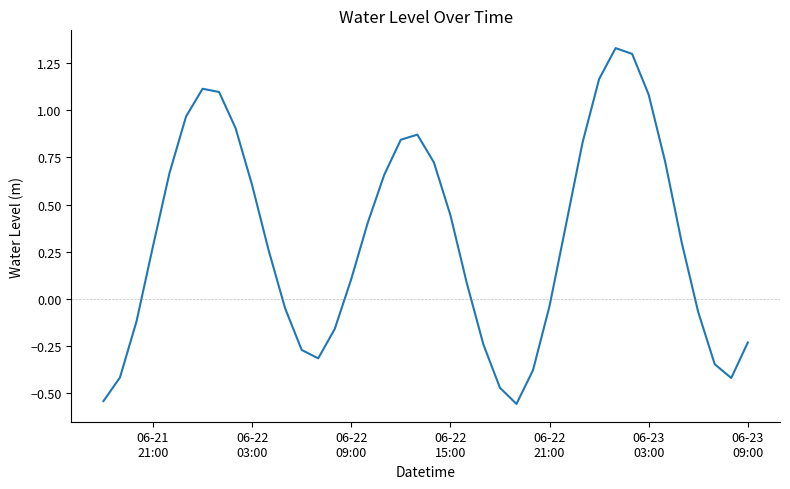

What is the difference between the maximum and minimum values?

1.9